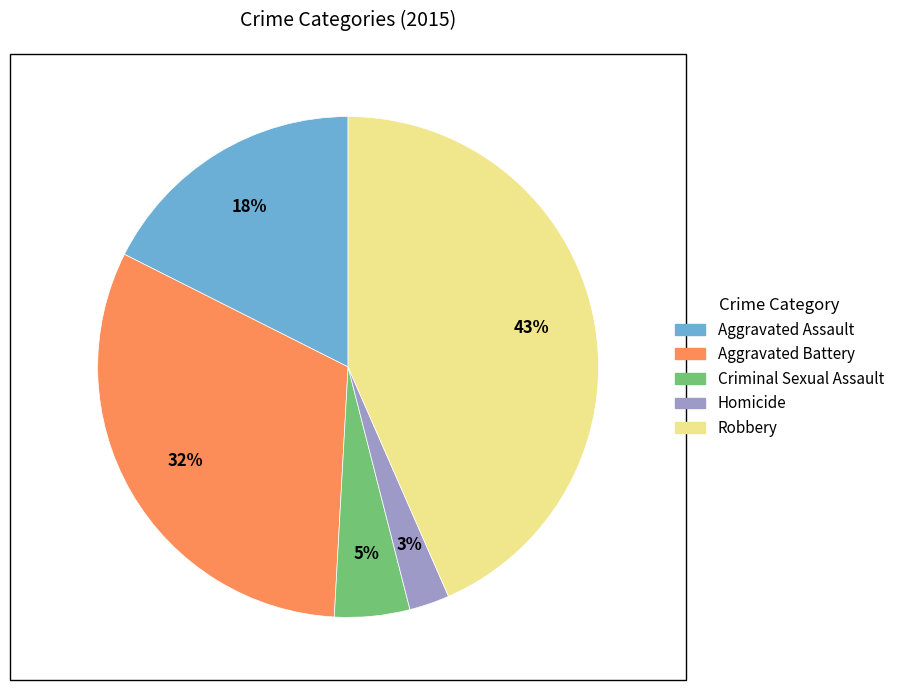

To the nearest percent, what portion does Homicide represent?

3%